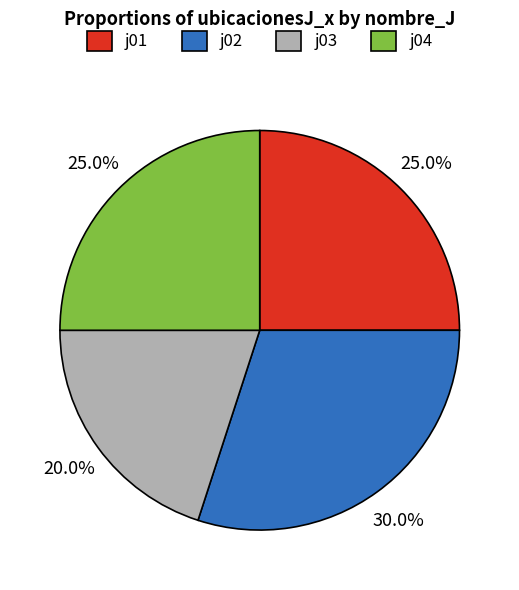

True or false: j04 accounts for 34% of the total.

False